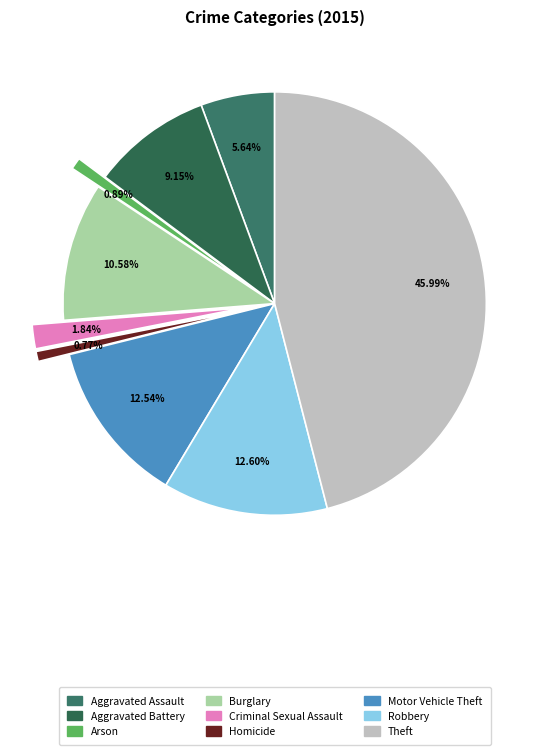

How many slices are in this pie chart?

9